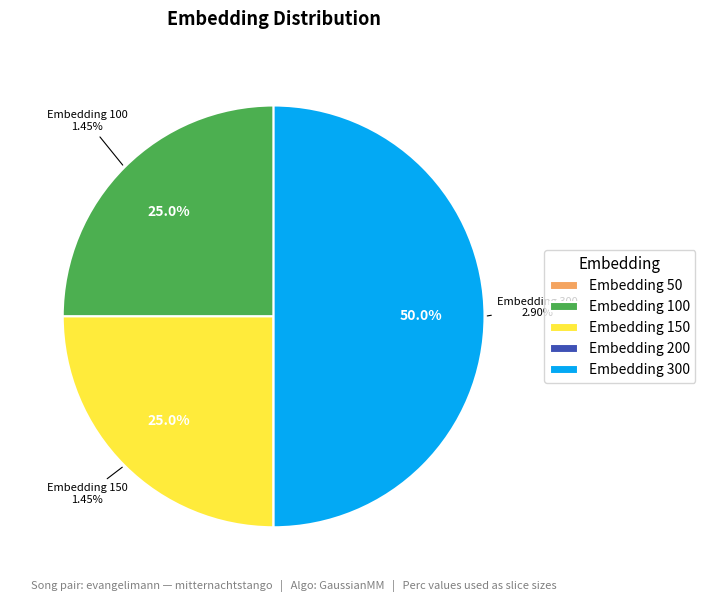

What portion of the pie excludes 100?

75.0%